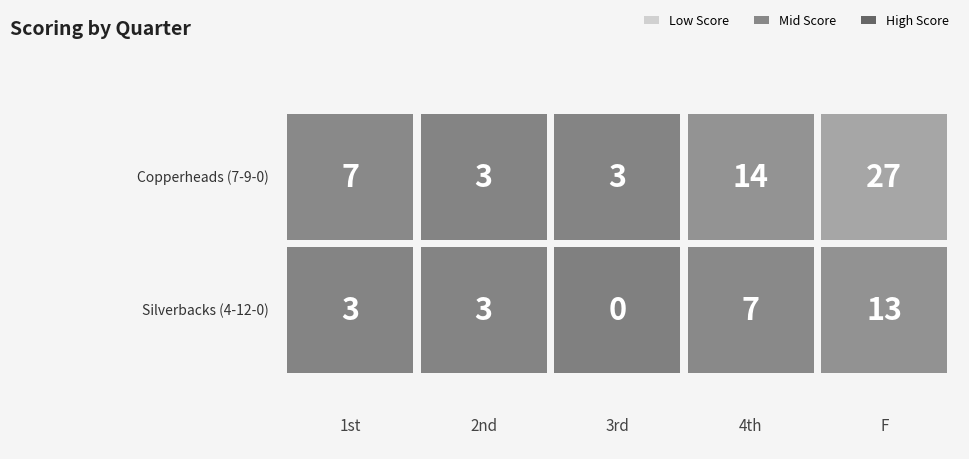

At which label does Copperheads (7-9-0) reach its peak?

F